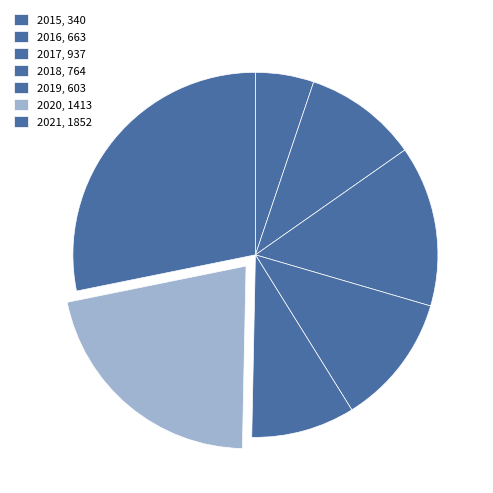

To the nearest percent, what percentage of the pie is 2019?

9%